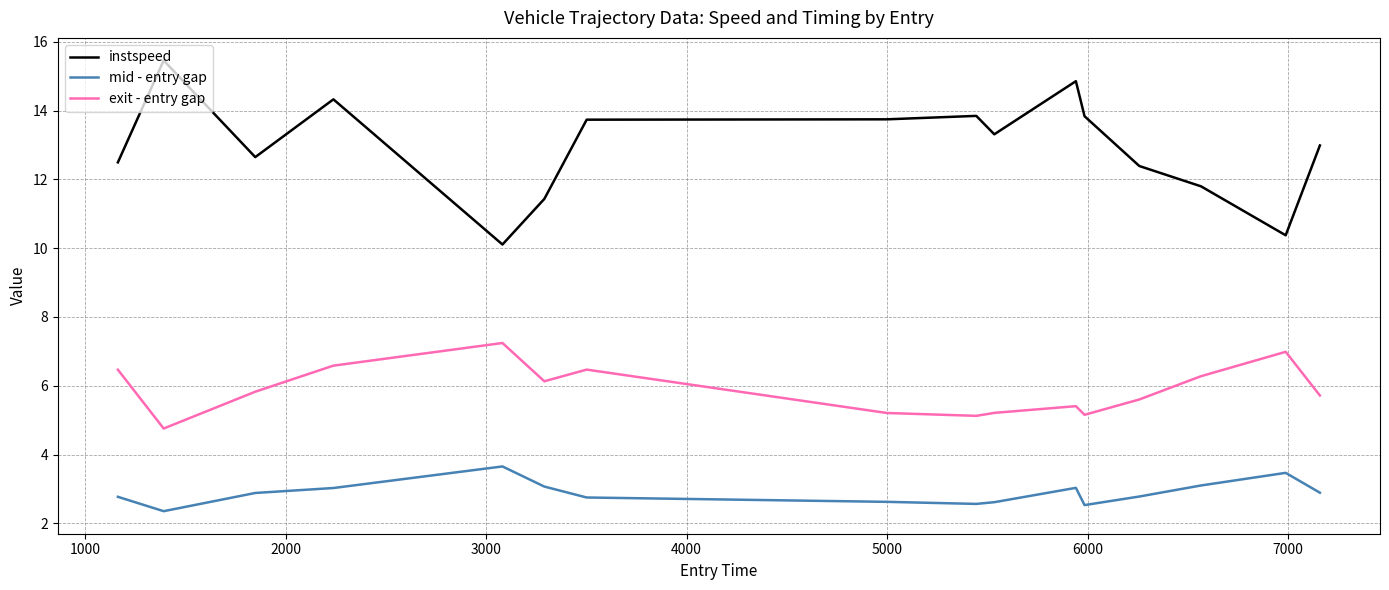

True or false: instspeed and exit - entry gap intersect in this chart.

False